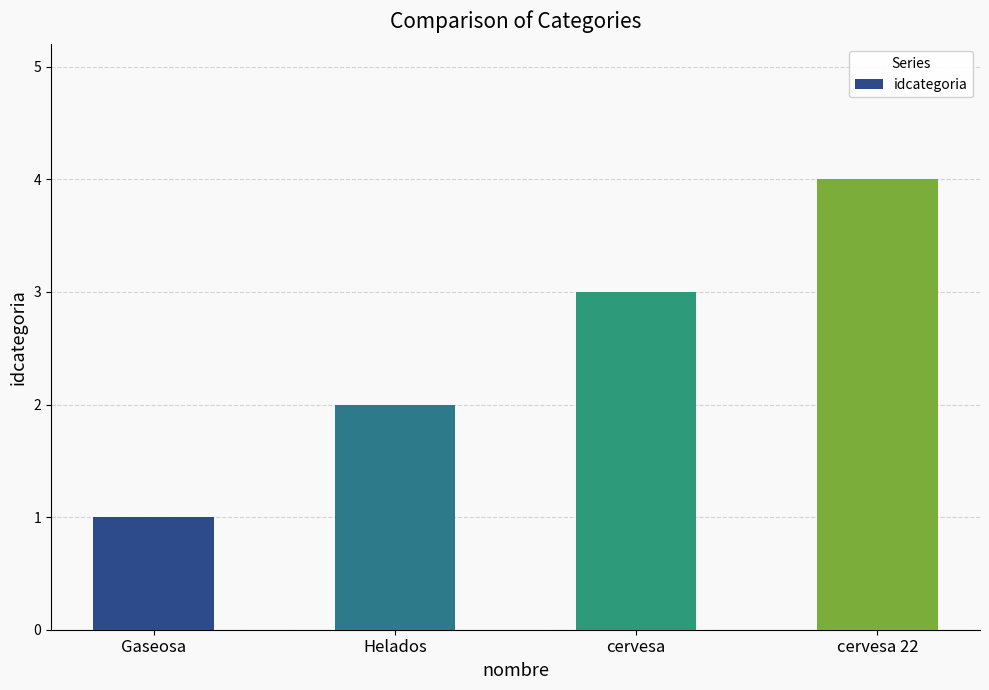

Between Helados and Gaseosa, which is larger?

Helados